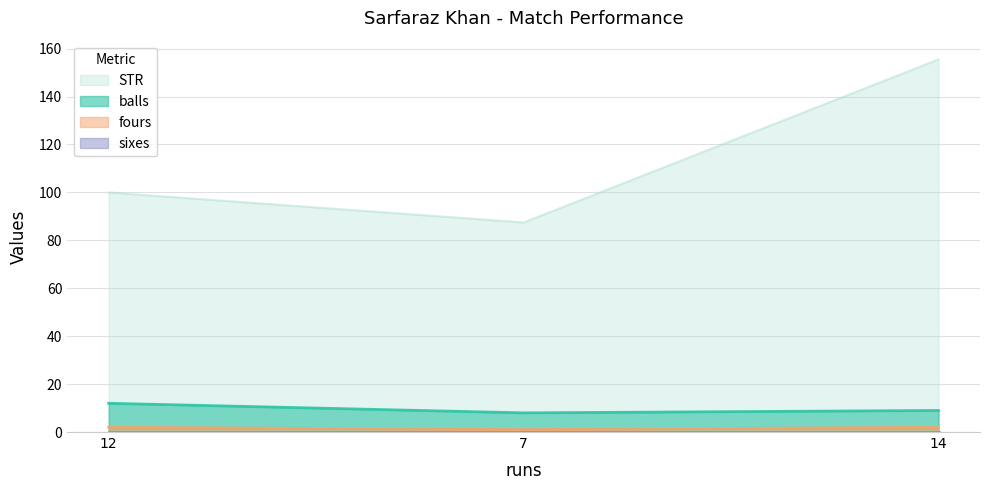

Which label corresponds to the largest value in the chart?

14